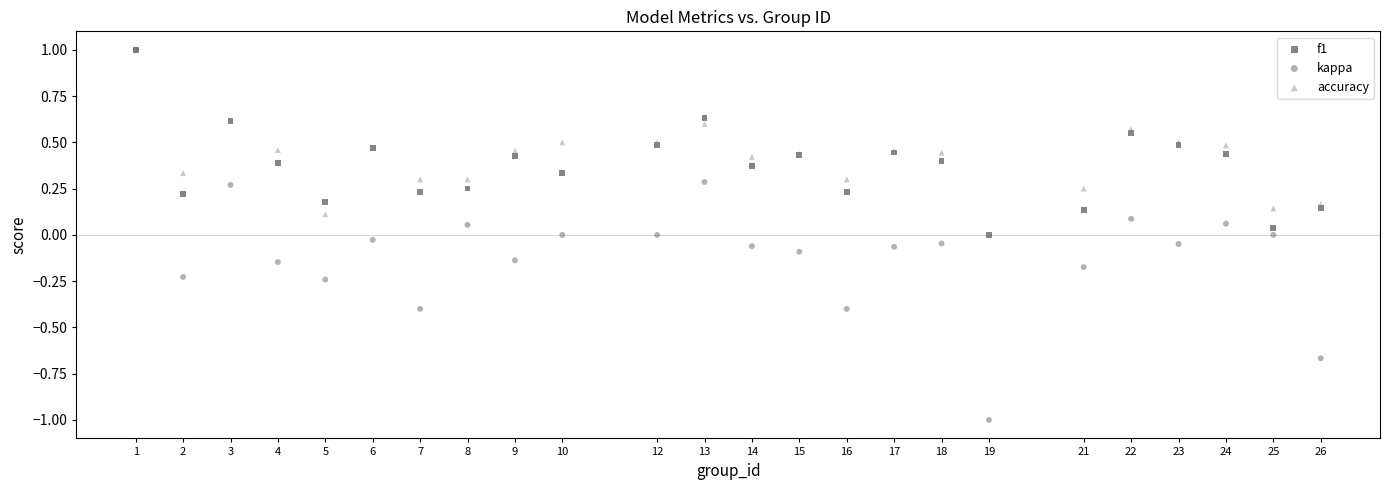

What are all the series names shown in the legend?

f1, kappa, accuracy